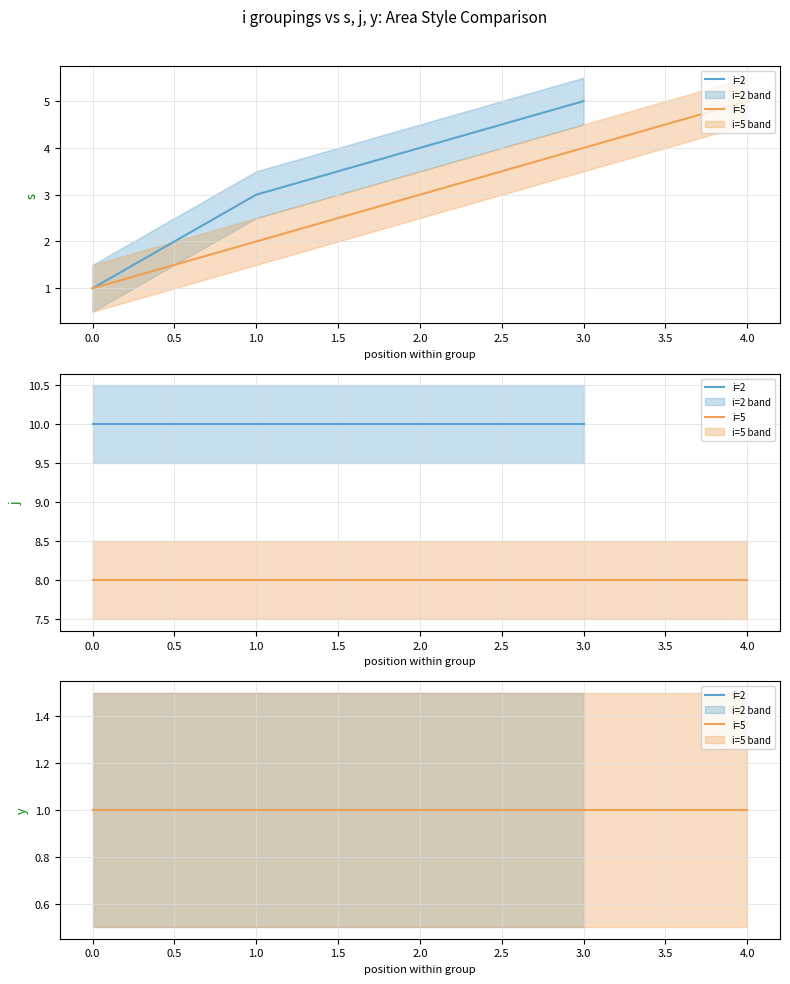

What is the sum of the j values at 1 and 6?

18